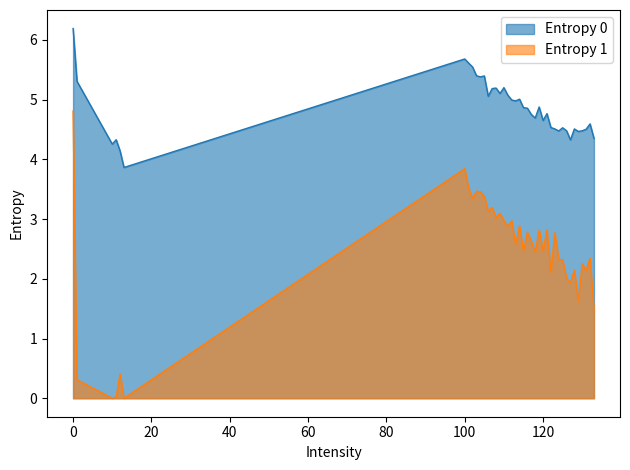

True or false: Entropy 1 and Entropy 0 intersect in this chart.

False